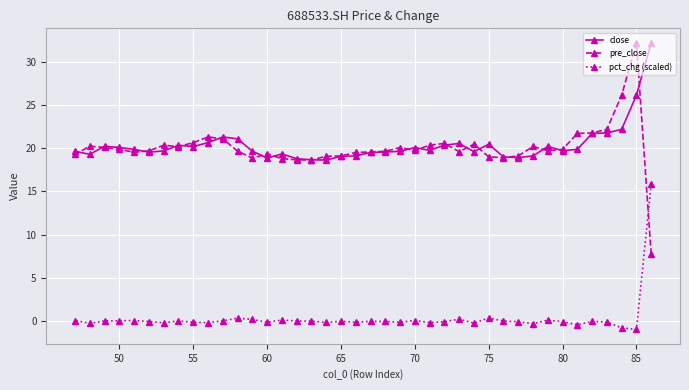

What is the minimum value shown in the chart?

-0.9